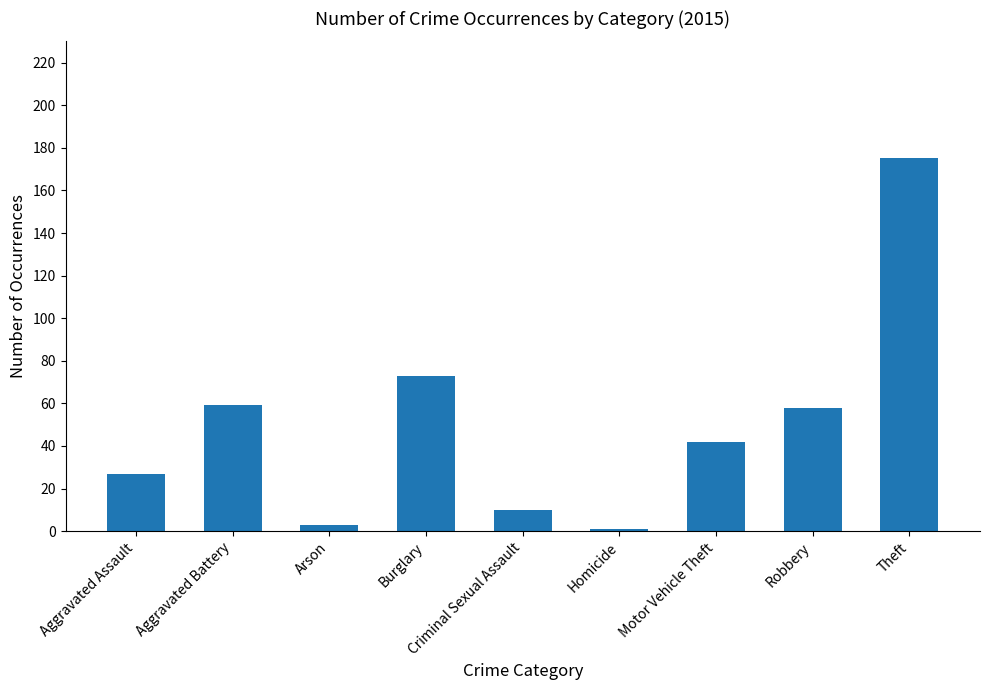

What position from the right is Robbery?

2